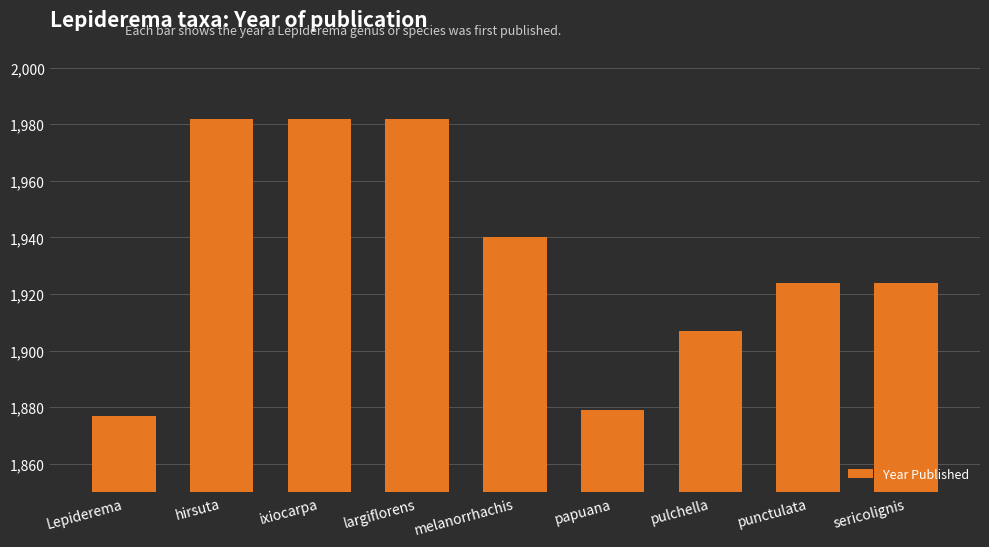

How many bars are there in total?

9